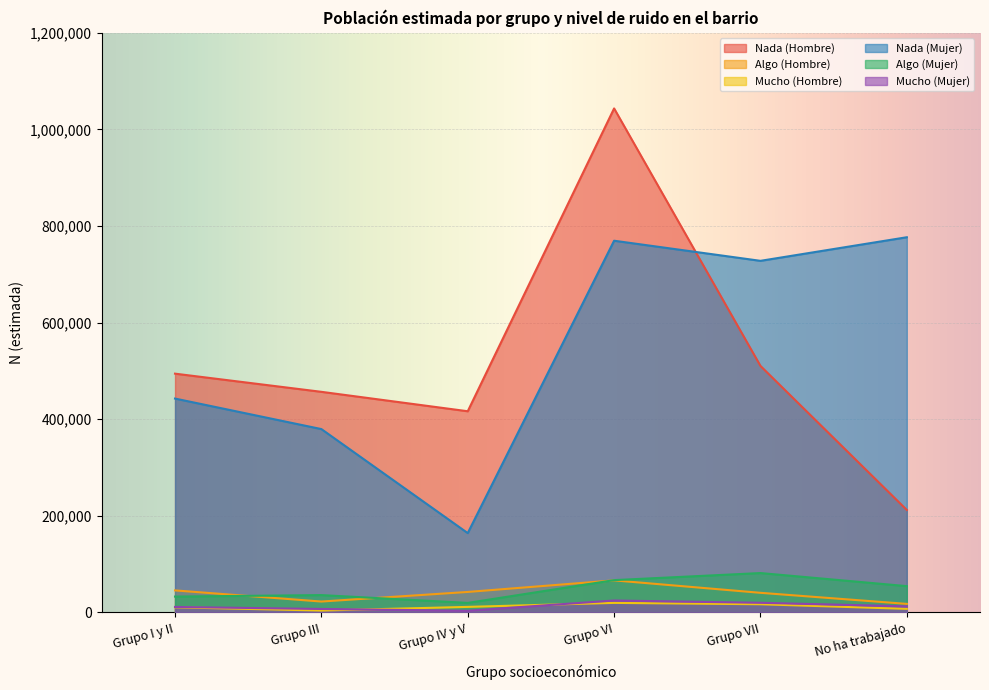

What is the sum of the Nada (Hombre) values at Grupo VII and Grupo I y II?

1004776